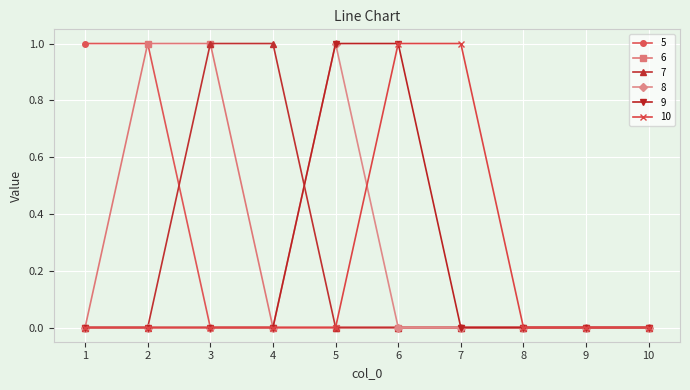

Is this an area chart (filled region under the line)?

No